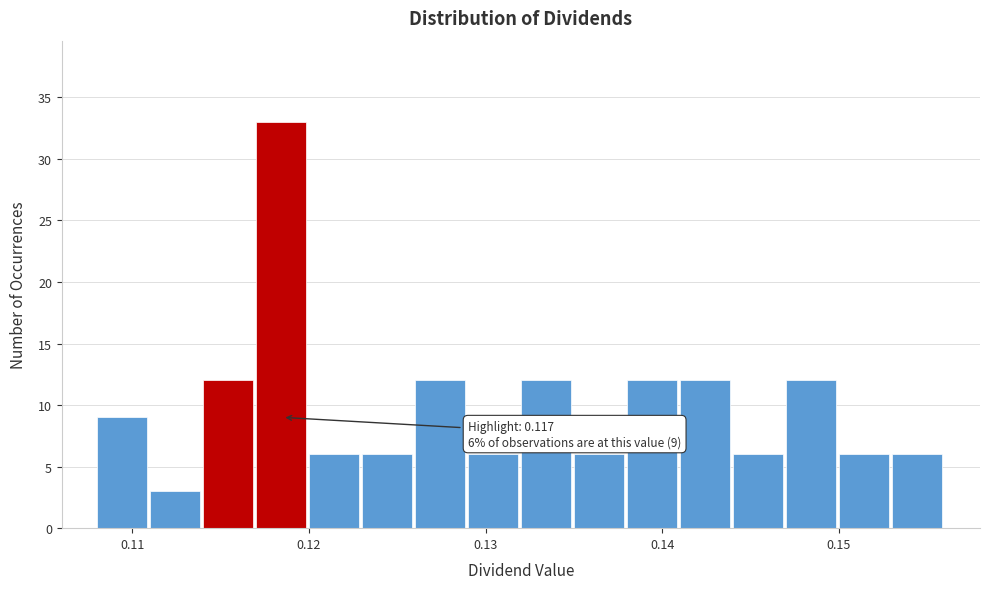

Read against the x-axis, roughly where is the centre of the tallest bar?

0.118